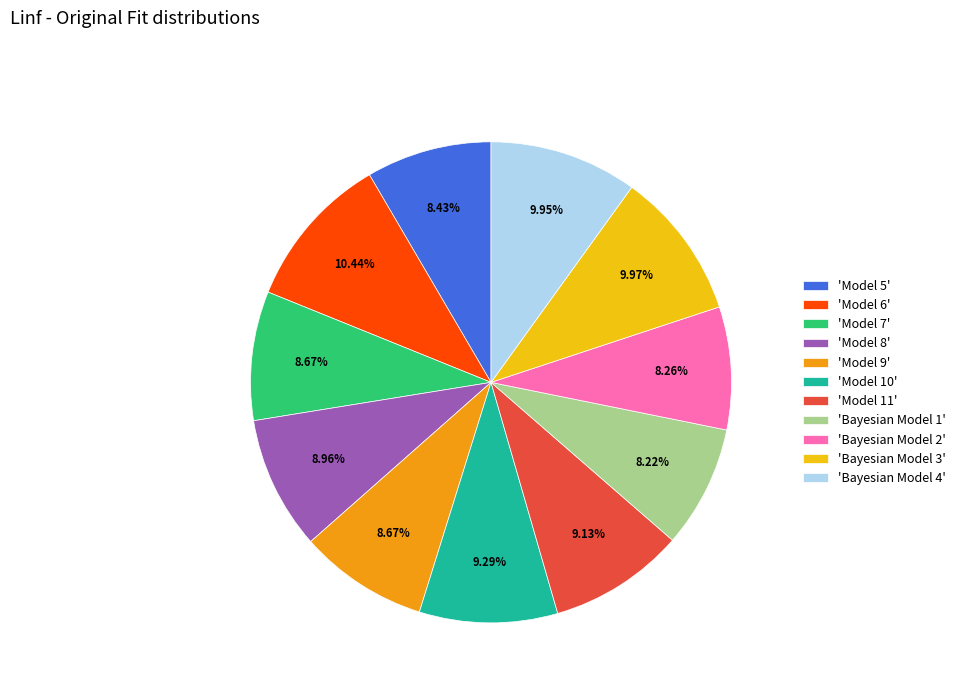

How many slices are in this pie chart?

11